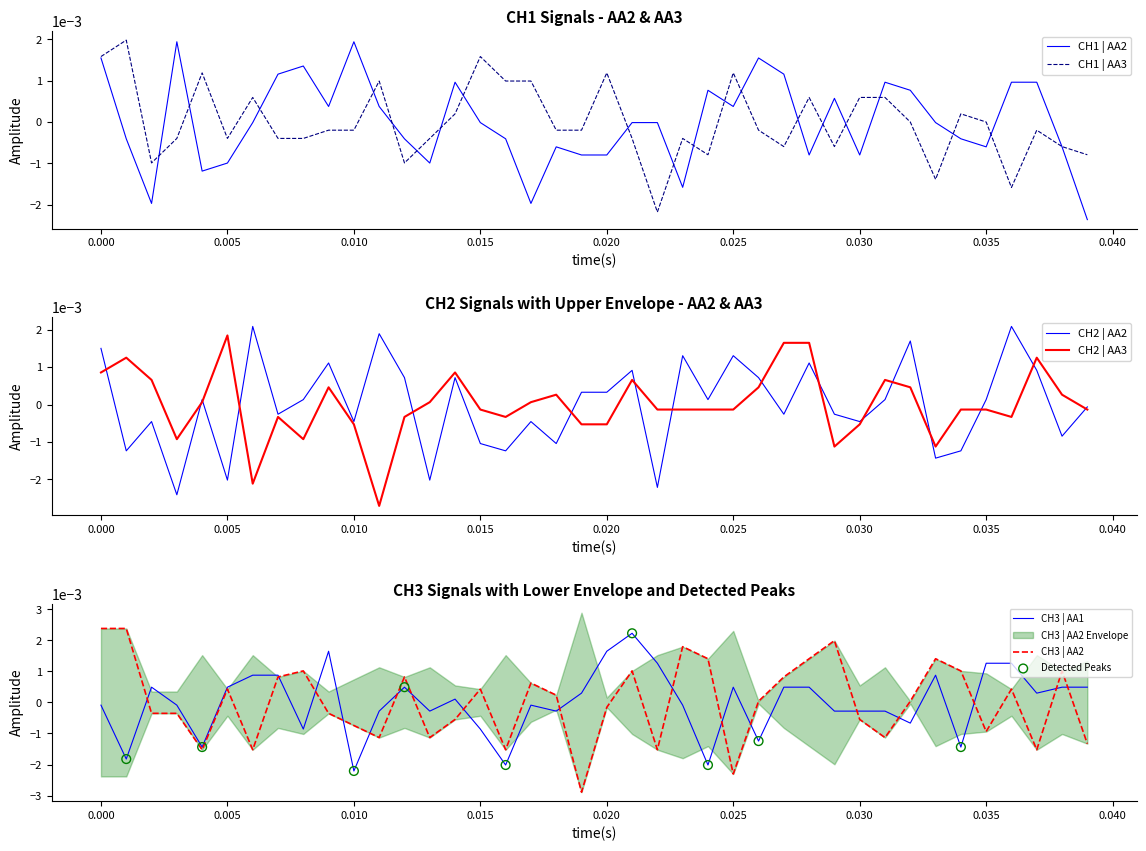

Which series reaches the maximum Y coordinate?

CH3 | AA2